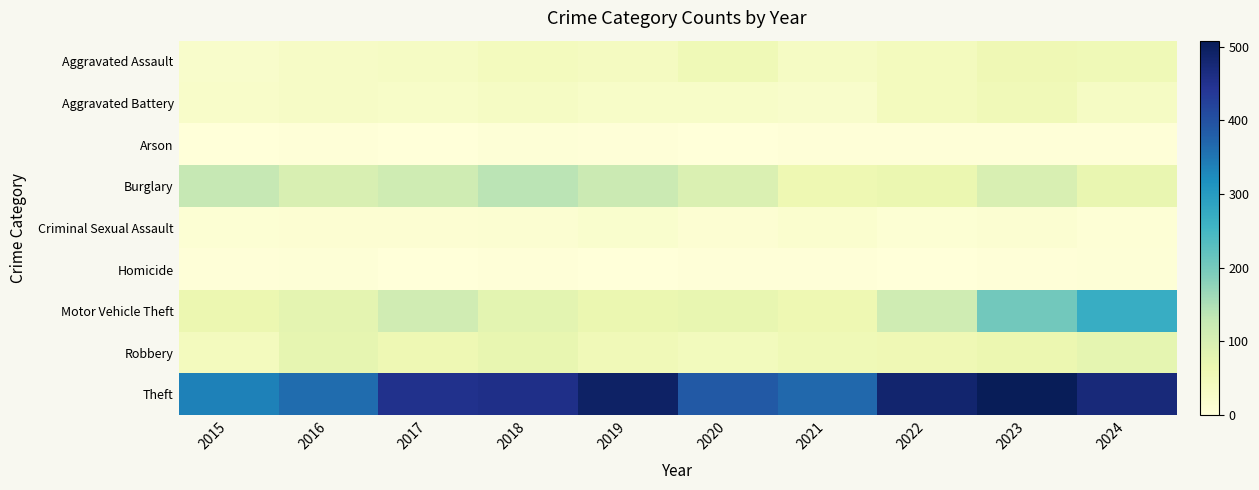

At 2021, list the series in order from smallest to largest.

Homicide, Arson, Criminal Sexual Assault, Aggravated Battery, Aggravated Assault, Robbery, Burglary, Motor Vehicle Theft, Theft